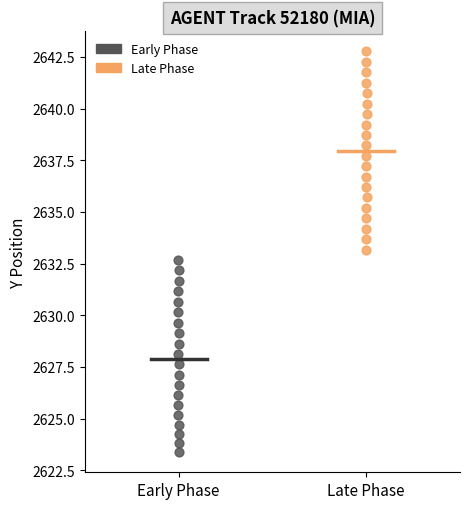

Which series contains the highest Y value?

Late Phase